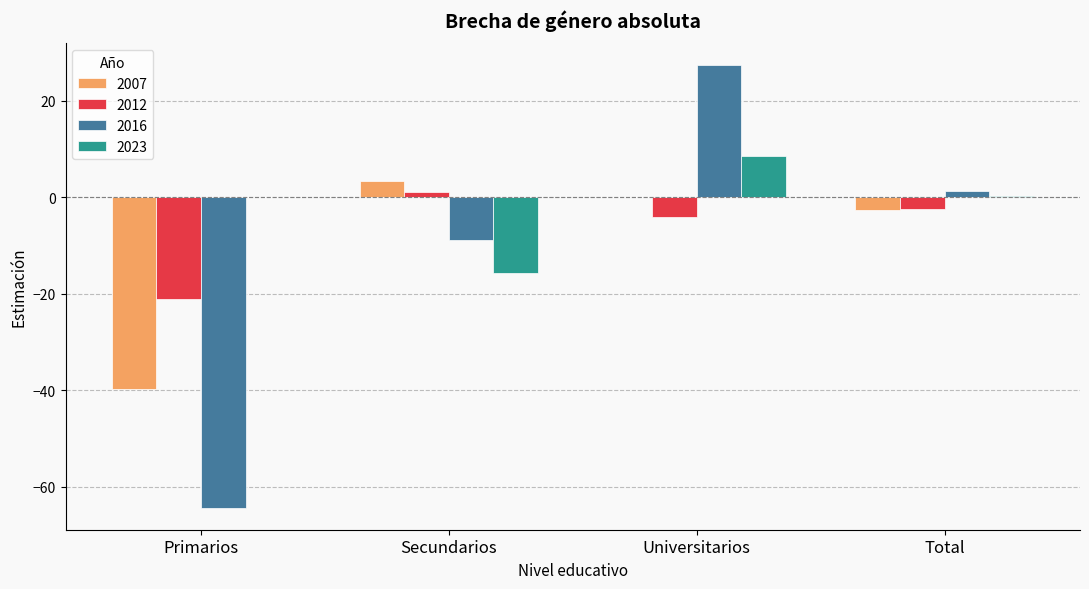

What is the sum of all 2007 values?

-39.0